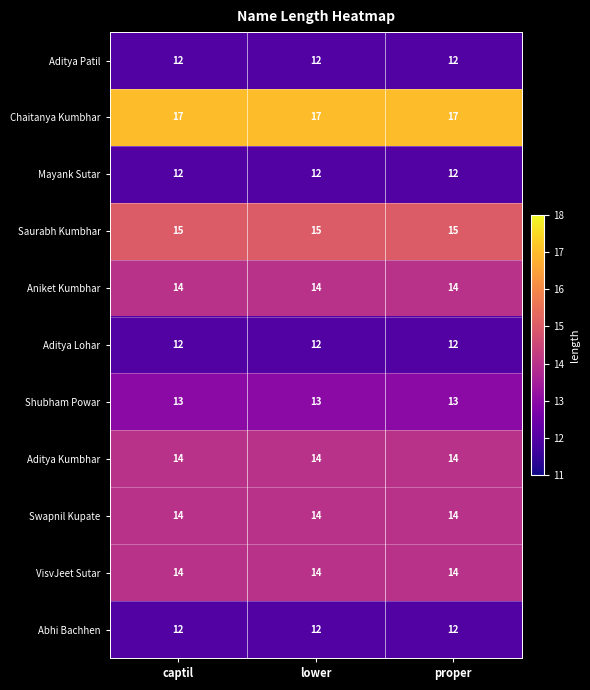

What is the minimum value shown in the chart?

12